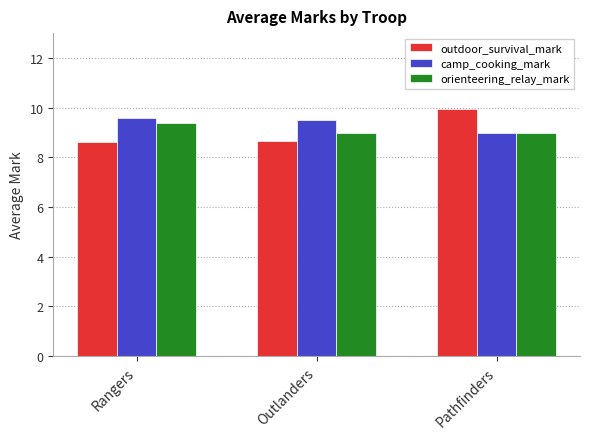

List the series in order of their peak value, highest first.

outdoor_survival_mark, camp_cooking_mark, orienteering_relay_mark